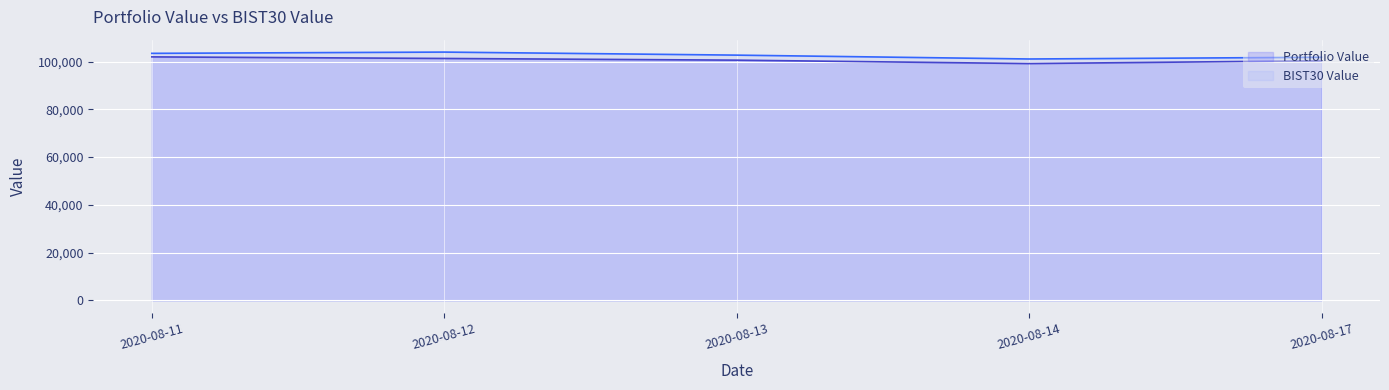

What is the minimum value for BIST30 Value?

101076.9